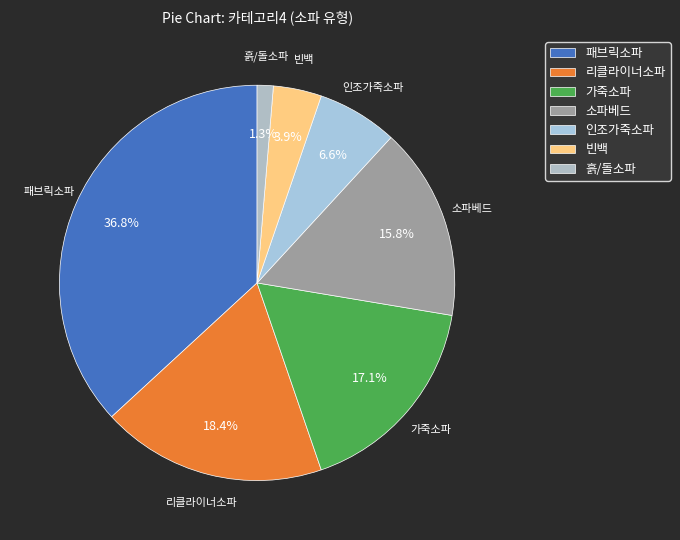

To the nearest percent, what percentage of the pie is 패브릭소파?

37%